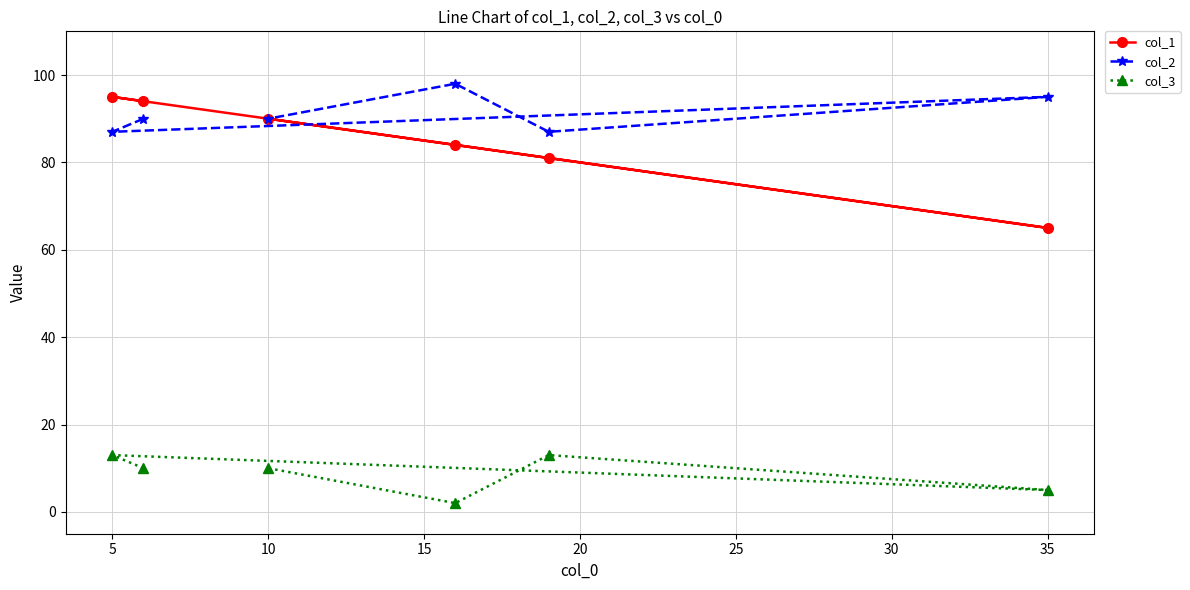

Which series has the widest spread of values?

col_1